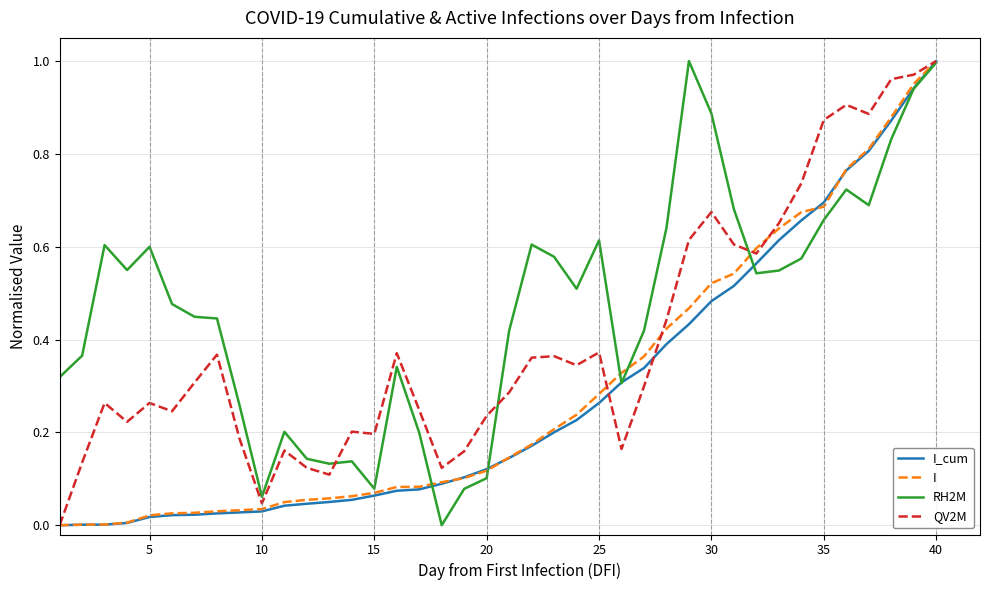

Which series has the largest total across all categories?

RH2M